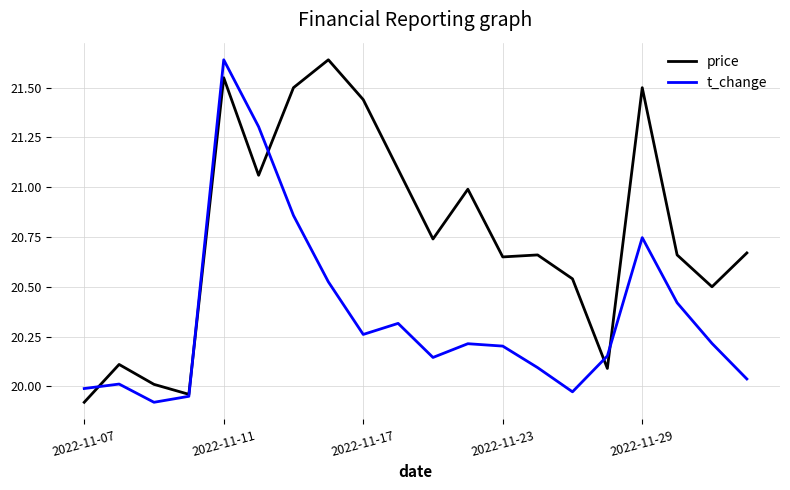

Which series has the largest total across all categories?

price